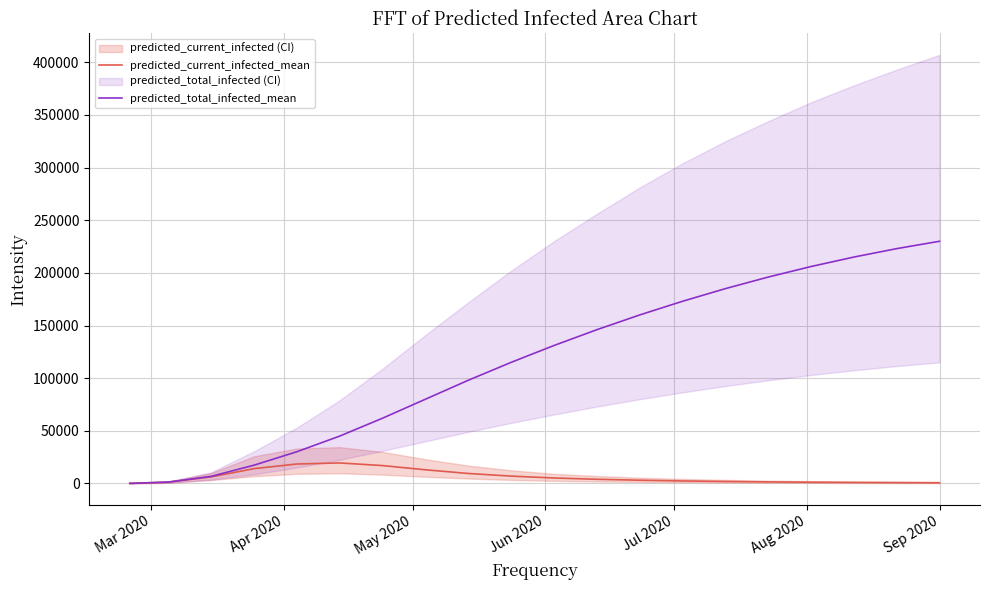

Which series has the largest range (max minus min)?

predicted_total_infected_mean